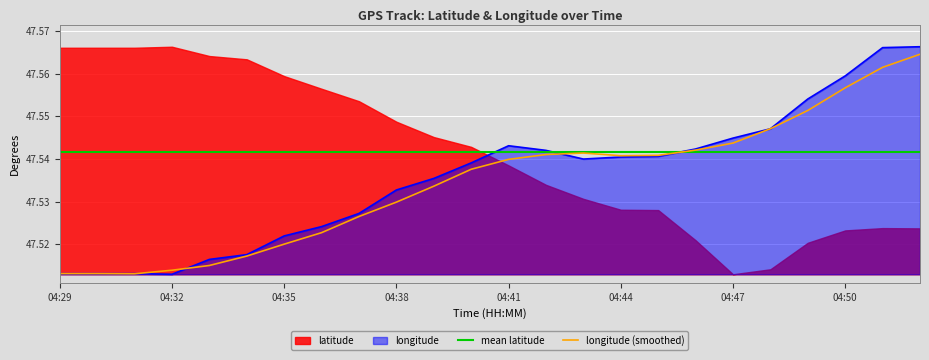

How many points are lower than both their immediate neighbors (excluding endpoints)?

2